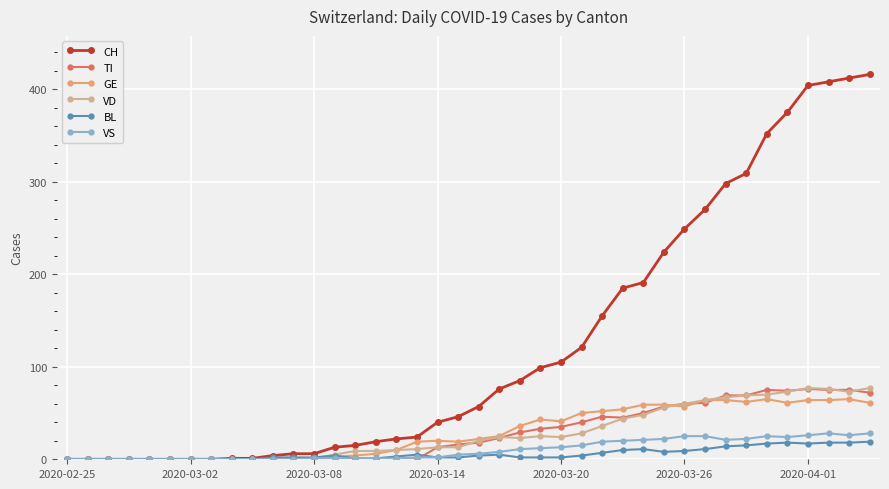

True or false: GE has more than 0 interior local peaks.

True